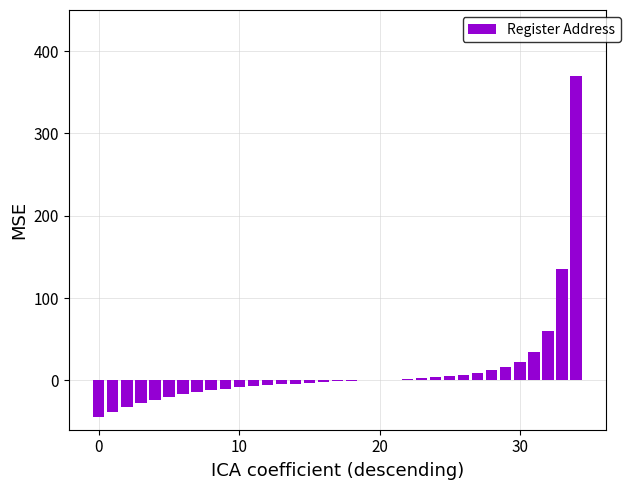

Are the bars grouped side by side (vs. stacked)?

No